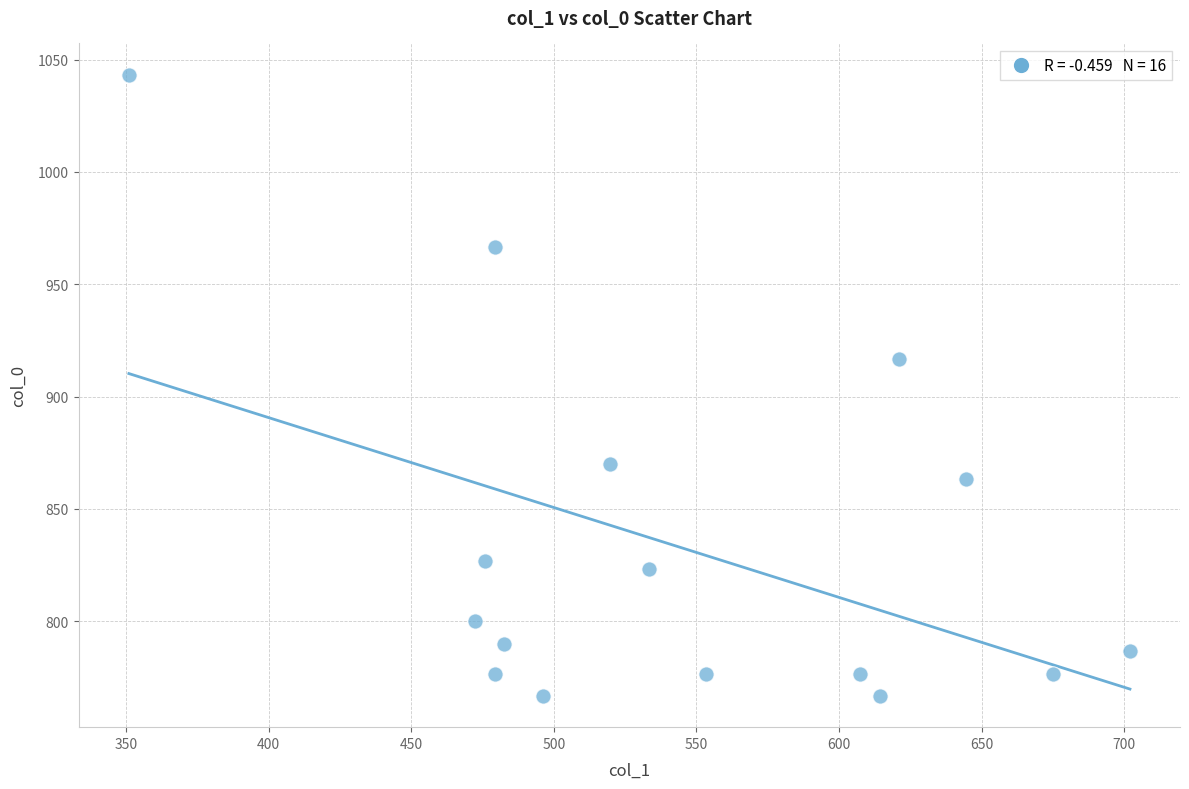

What Y value in the scatter plot is closest to 905?

916.7